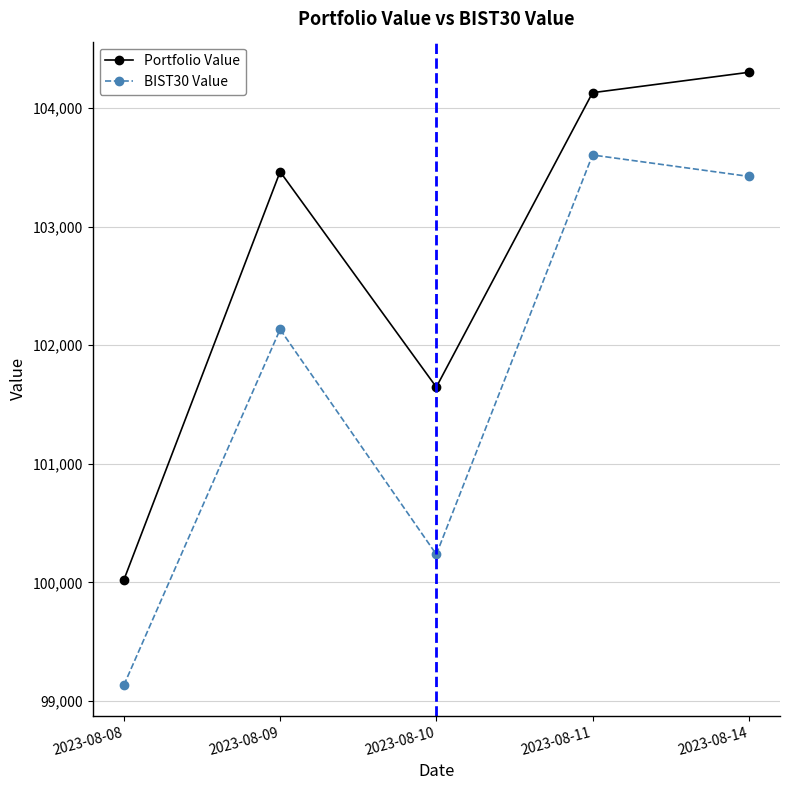

Where is the first local minimum for Portfolio Value?

2023-08-10